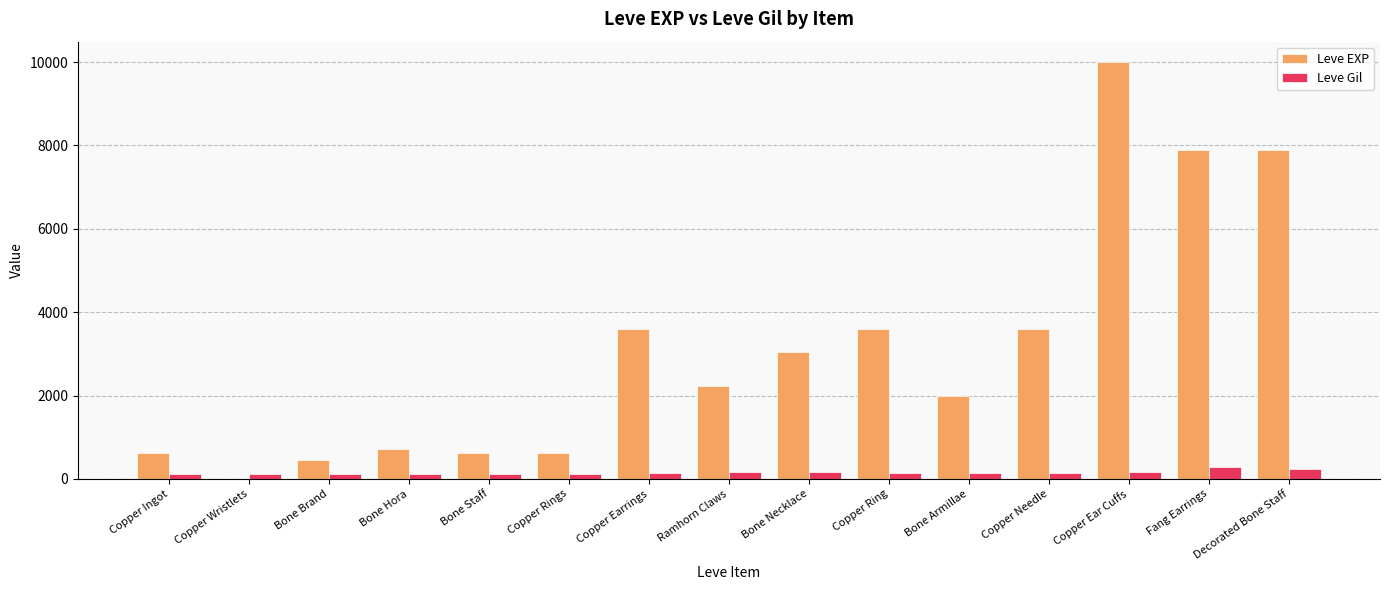

Between Bone Staff and Bone Necklace, which series saw the biggest shift?

Leve EXP